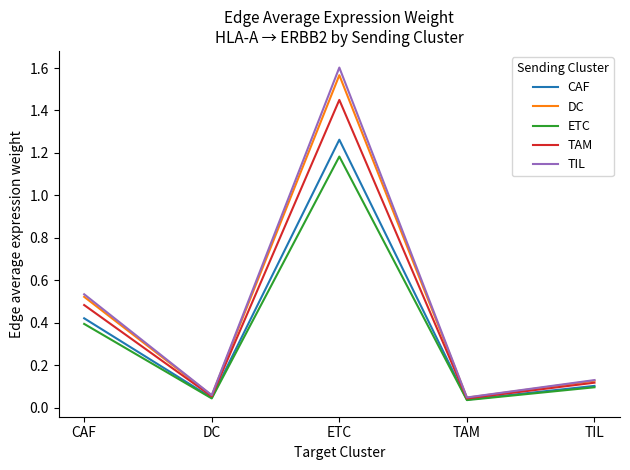

How many lines are shown in the chart?

5